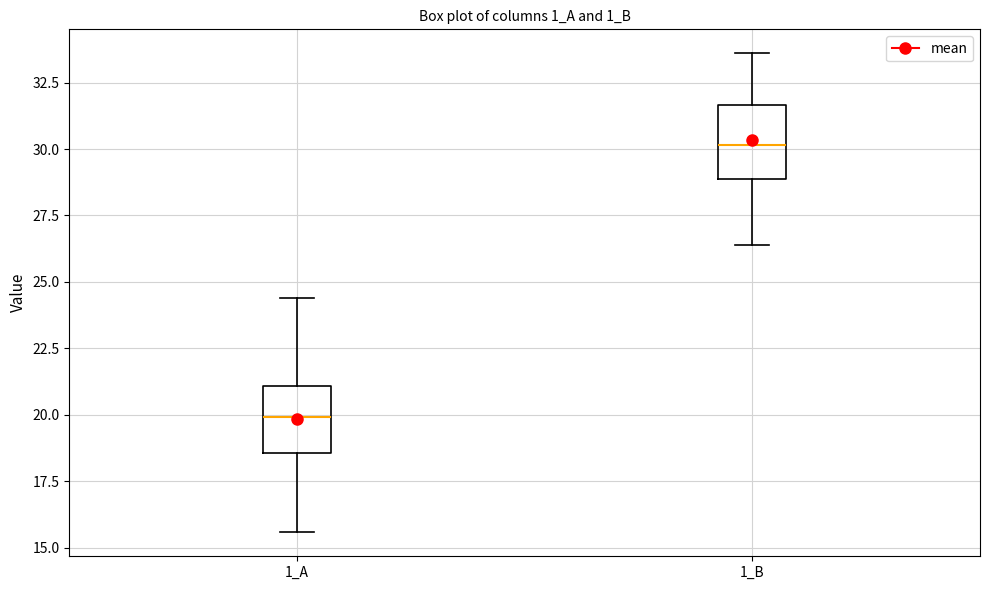

Reading left to right, transcribe this box plot: for each box, give where its median line is, the range the box spans, and where its two whiskers end, as read against the y-axis. The values are not printed on the chart, so give them approximately, as read against the axis.

1_A: median 20.0, box 18.5 to 21.0, whiskers 15.5 to 24.5
1_B: median 30.0, box 29.0 to 31.5, whiskers 26.5 to 33.5